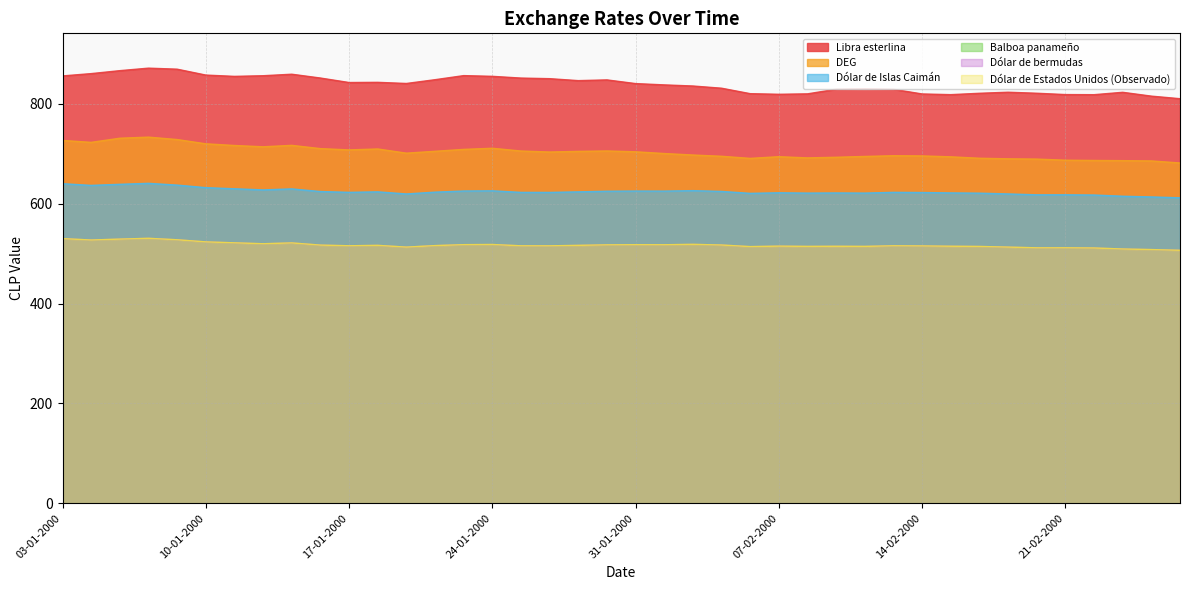

Which series has the largest range (max minus min)?

Libra esterlina